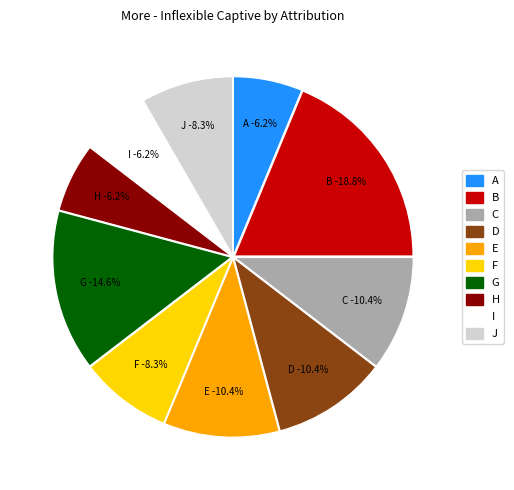

Rank the categories by value from lowest to highest.

A, H, I, F, J, C, D, E, G, B